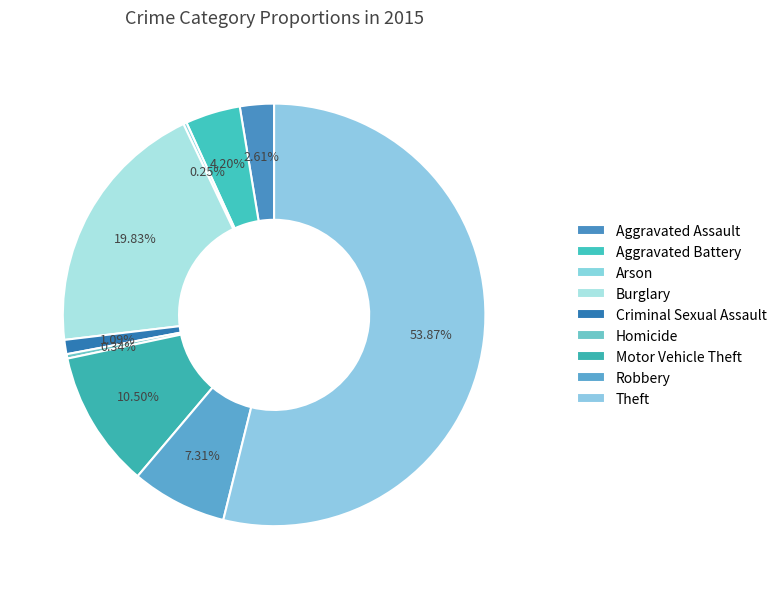

How much of the chart is everything except Criminal Sexual Assault?

98.9%